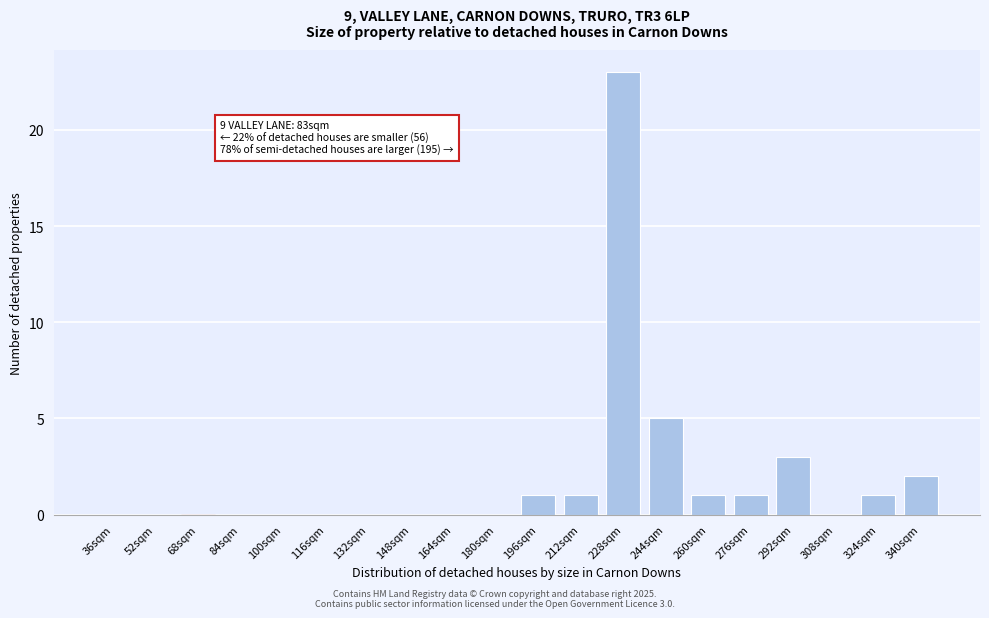

Reading left to right, list all the values displayed in this chart.

36sqm=0	52sqm=0	68sqm=0	84sqm=0	100sqm=0	116sqm=0	132sqm=0	148sqm=0	164sqm=0	180sqm=0	196sqm=1	212sqm=1	228sqm=23	244sqm=5	260sqm=1	276sqm=1	292sqm=3	308sqm=0	324sqm=1	340sqm=2